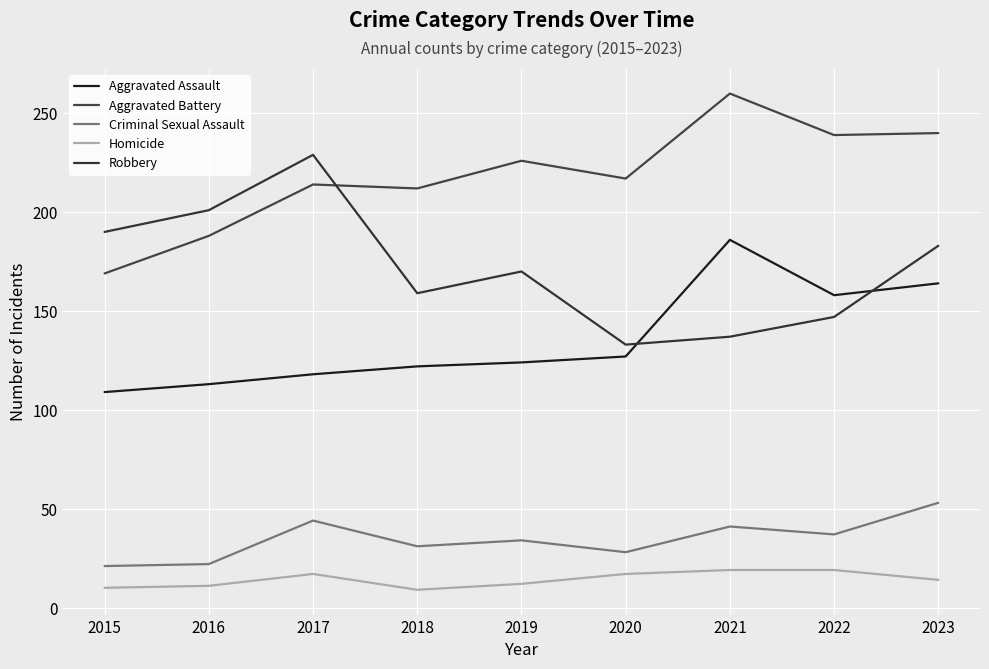

Reading left to right, what are all the values shown in this chart?

Aggravated Assault: 109	113	118	122	124	127	186	158	164
Aggravated Battery: 169	188	214	212	226	217	260	239	240
Criminal Sexual Assault: 21	22	44	31	34	28	41	37	53
Homicide: 10	11	17	9	12	17	19	19	14
Robbery: 190	201	229	159	170	133	137	147	183